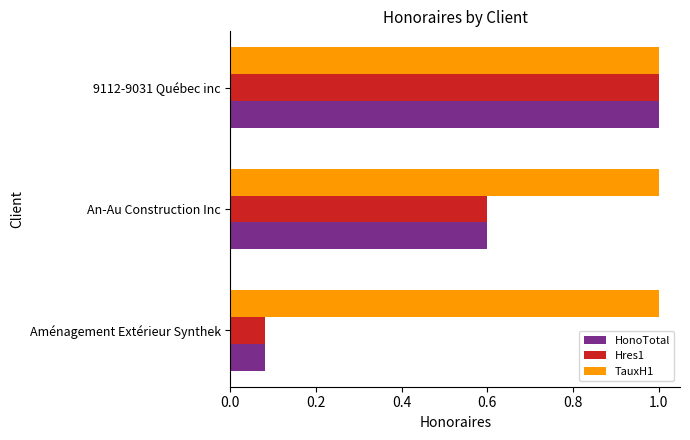

What is the difference between the Hres1 values at An-Au Construction Inc and Aménagement Extérieur Synthek?

0.5